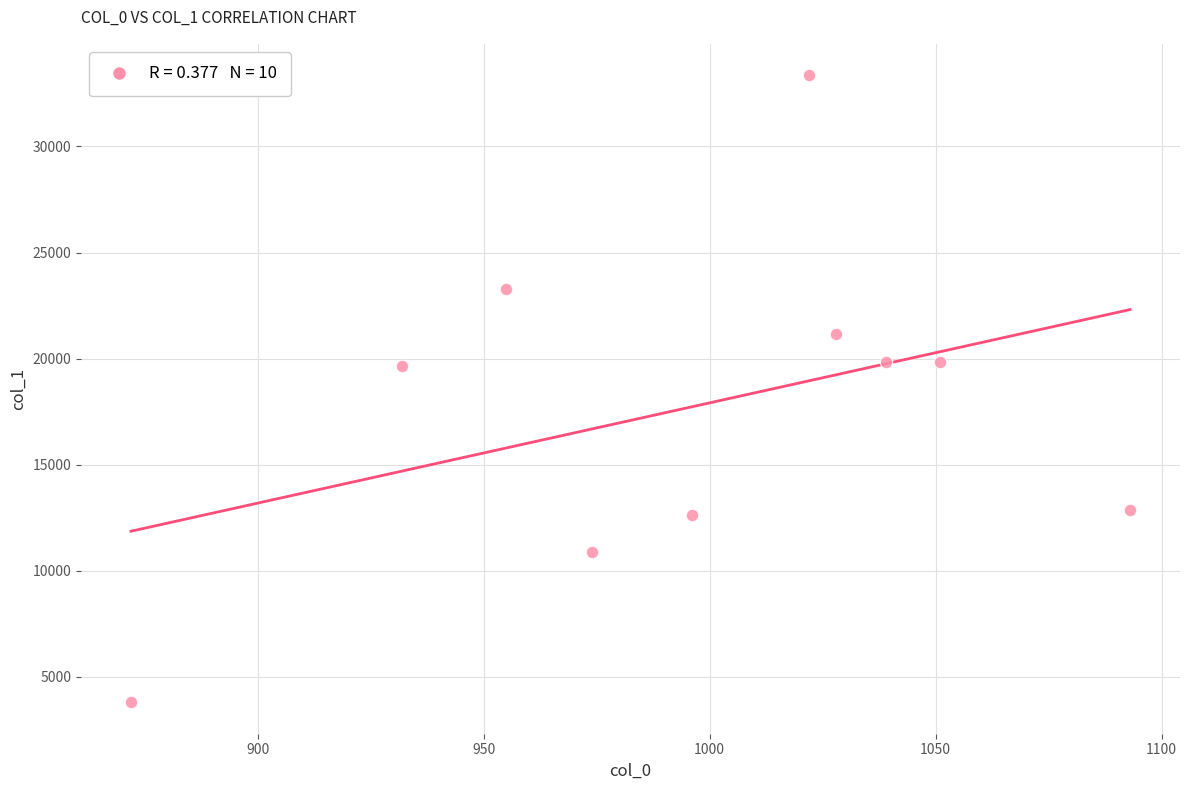

What is the average X value?

996